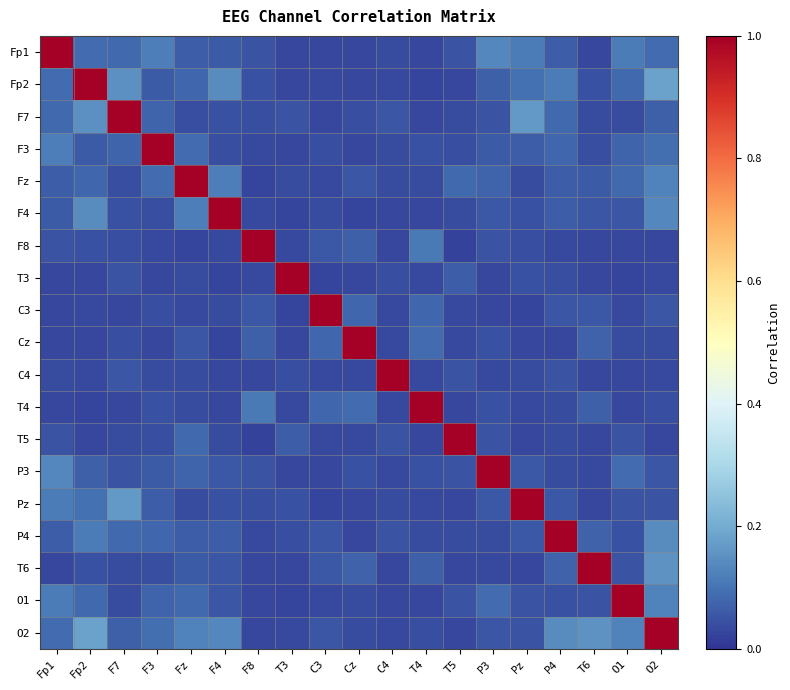

List the series in order of their peak value, highest first.

Fp1, Fp2, F7, F3, Fz, F4, F8, T3, C3, Cz, C4, T4, T5, P3, Pz, P4, T6, O1, O2